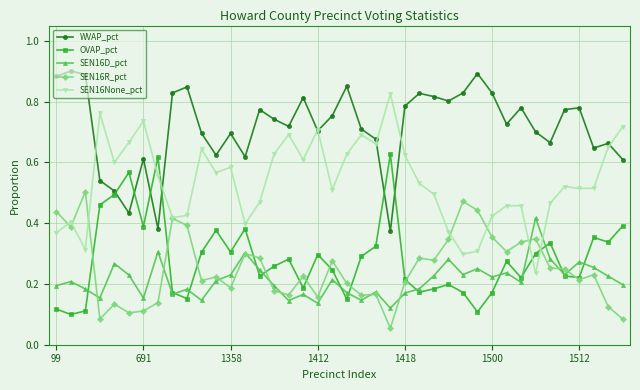

Is this an area chart (filled region under the line)?

No